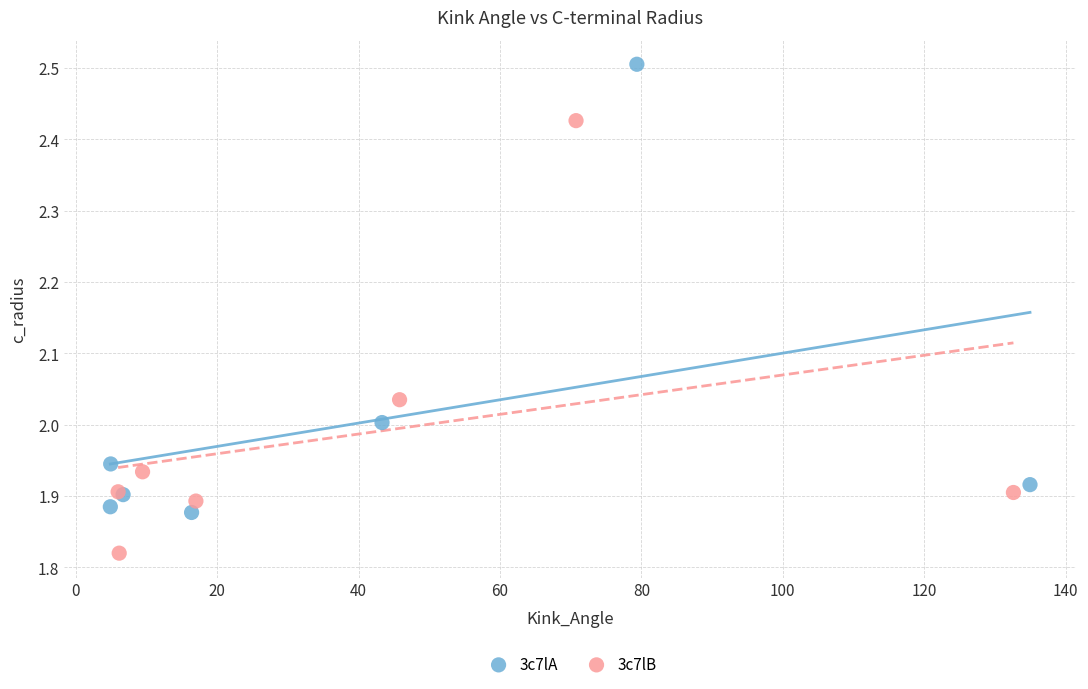

Which series has the widest spread of Y values?

3c7lA